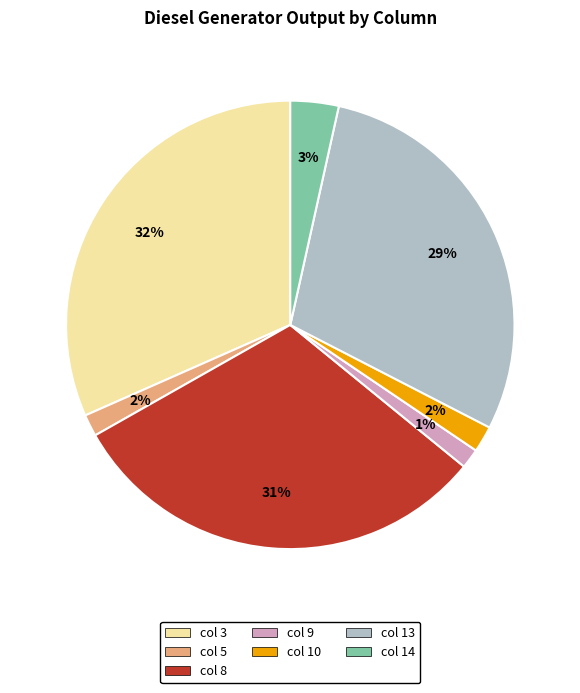

Does any single category account for the majority?

No